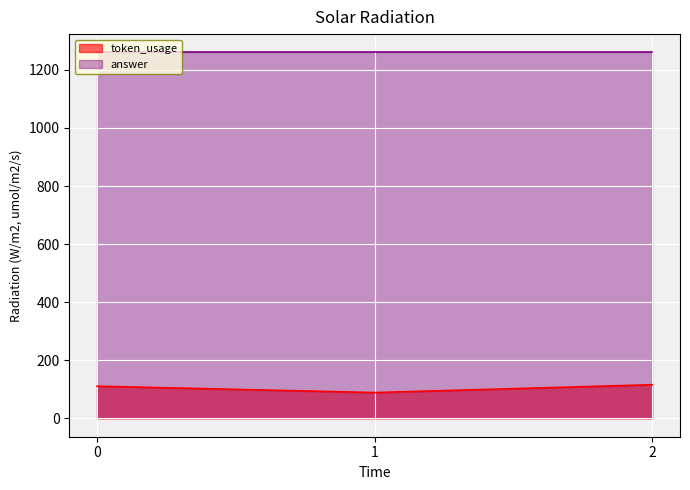

At which label does the data first exceed 111?

2